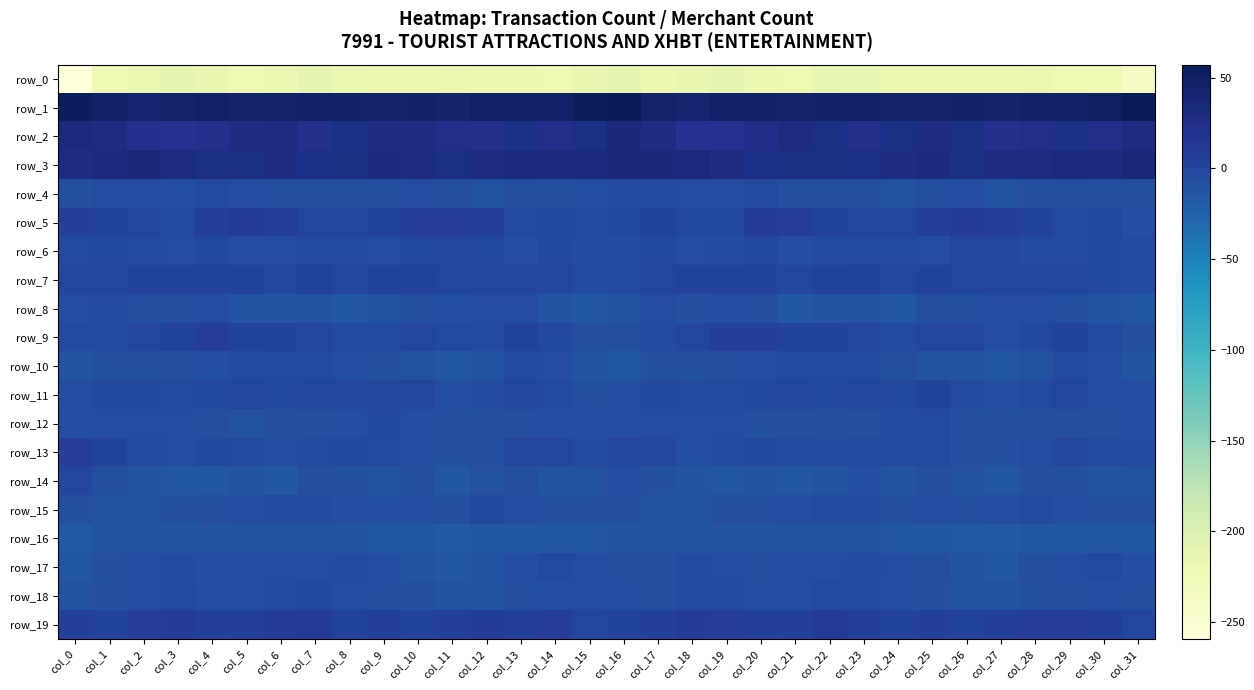

How many values in the row_10 series are below -8?

17